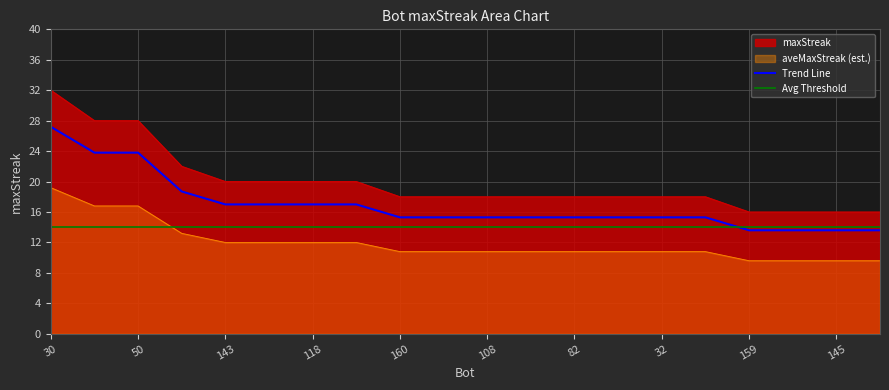

The value of Avg Threshold at 108 is 18.4. True or false?

False